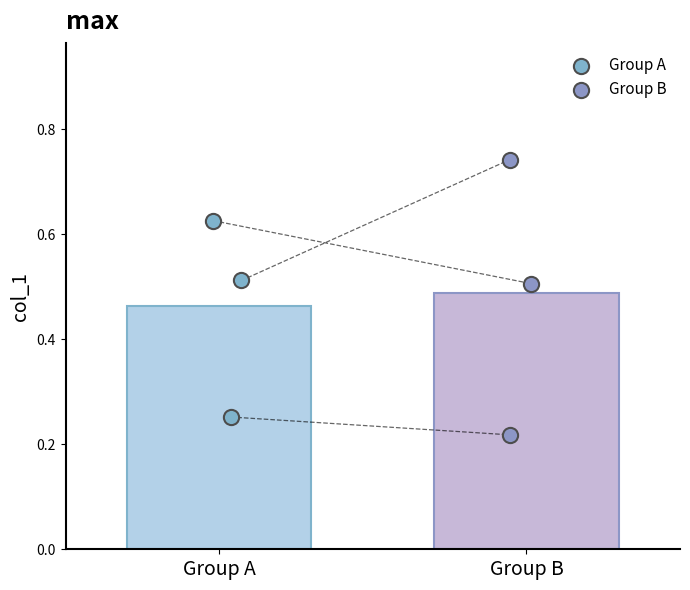

Which series has the widest spread of Y values?

Group B